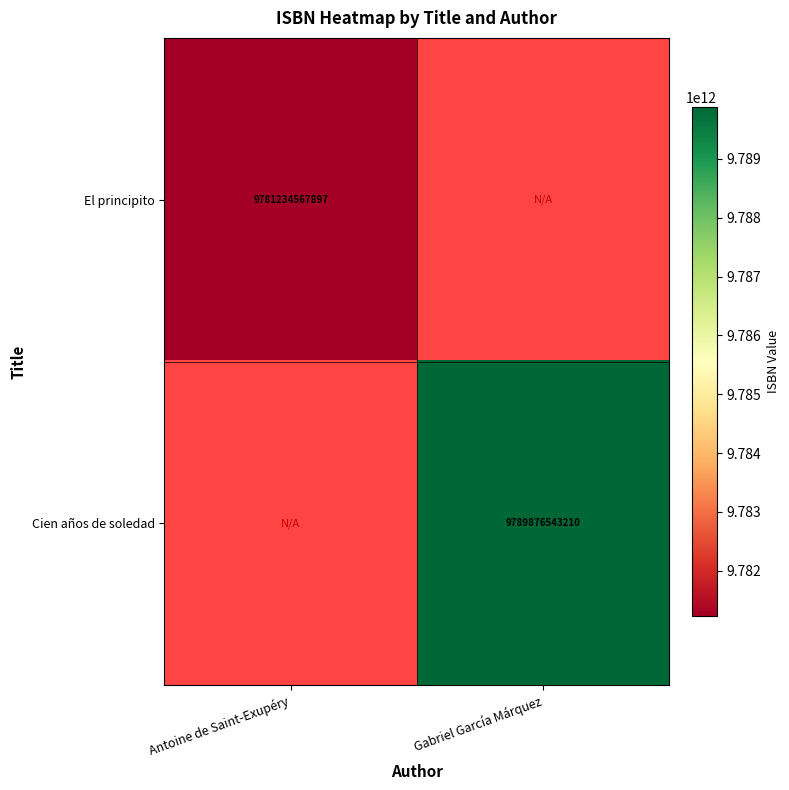

The value of El principito at Antoine de Saint-Exupéry is 4799697159854. True or false?

False